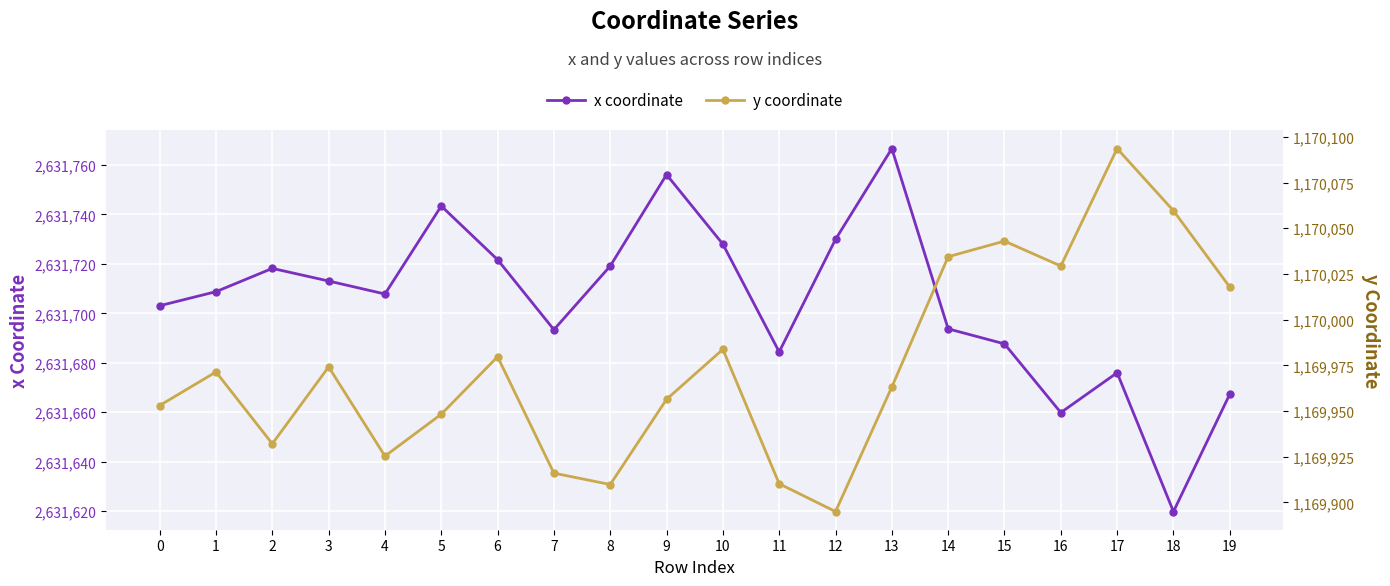

At how many categories does at least one series exceed 1704867?

20